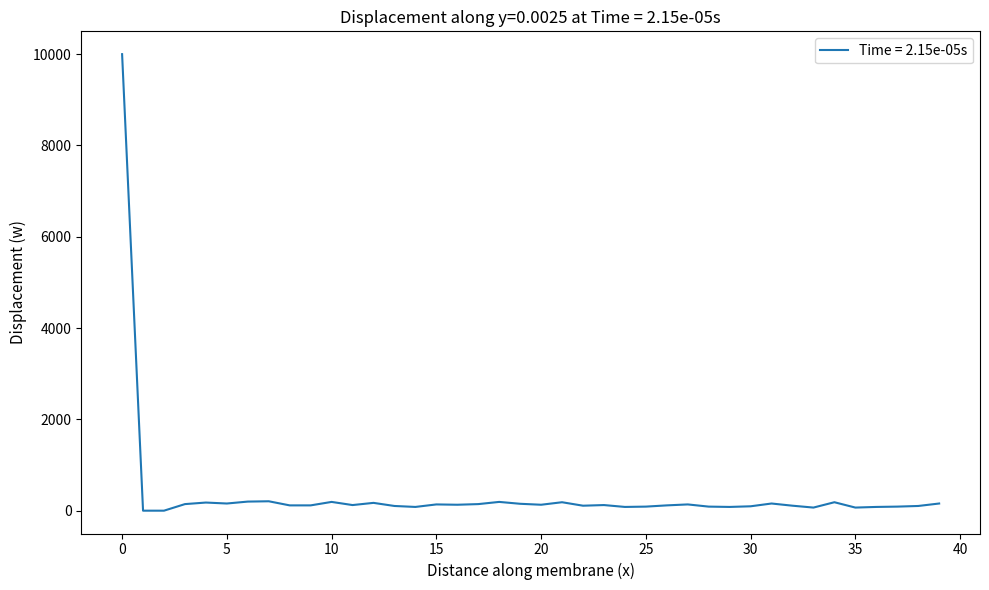

What is the maximum value shown in the chart?

10000